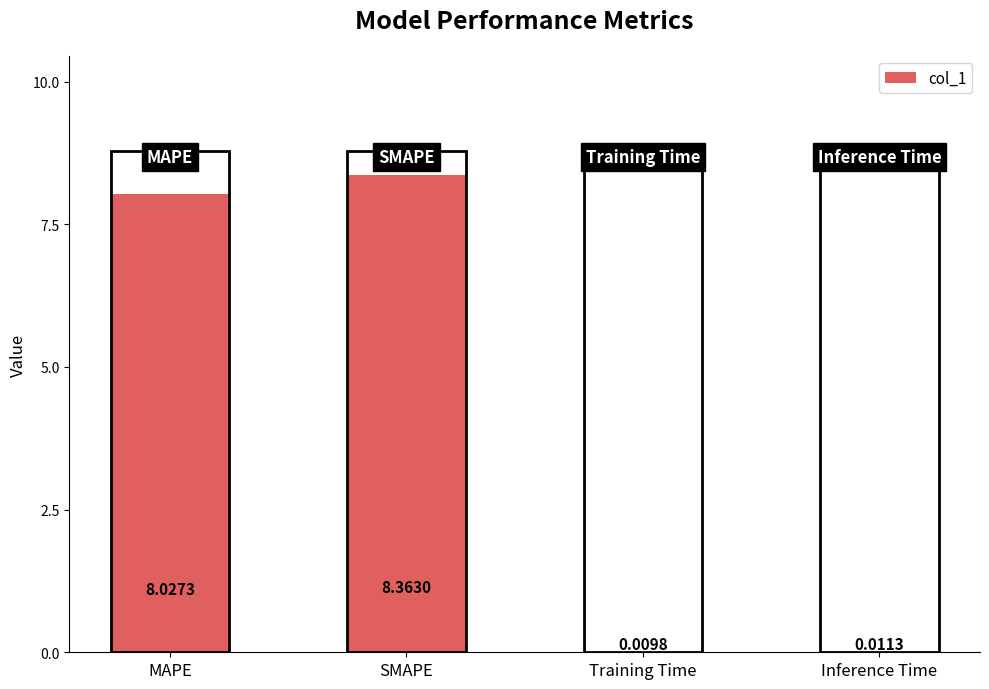

What is the greatest value displayed?

8.4